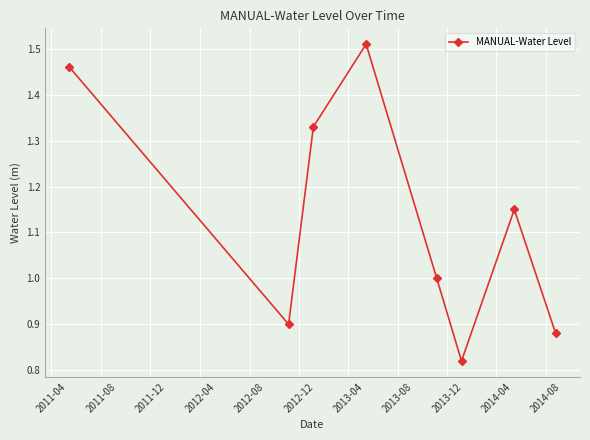

True or false: the data has more than 2 interior local peaks.

False